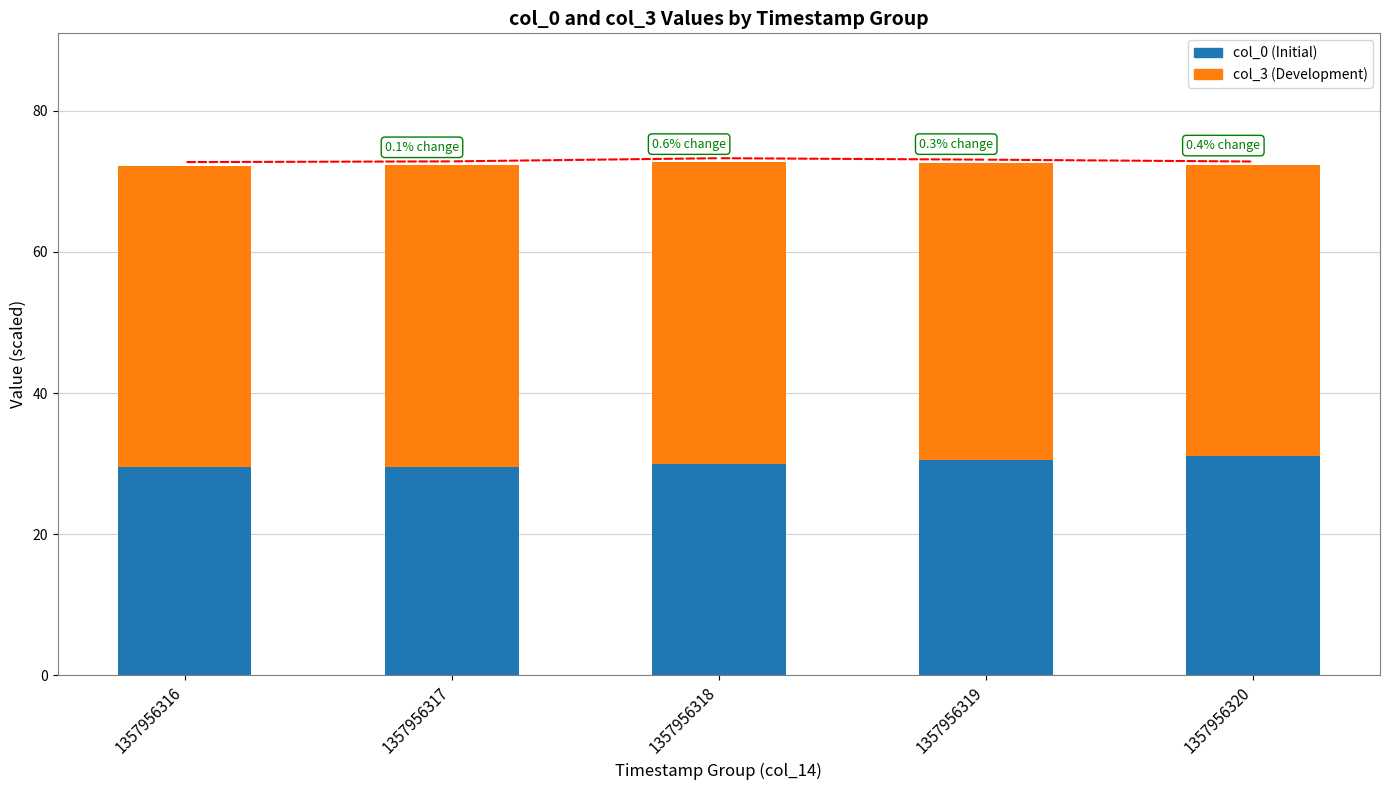

Count the number of categories in the chart.

5